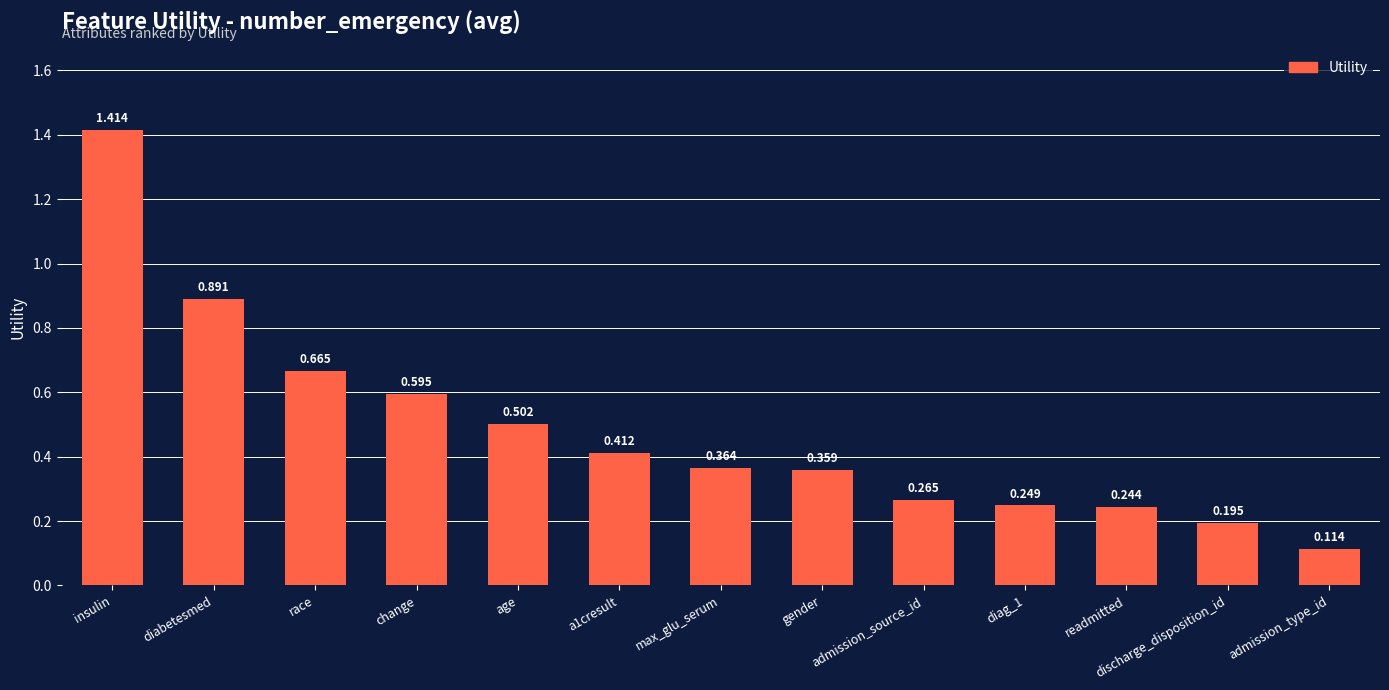

What is the average value?

0.5